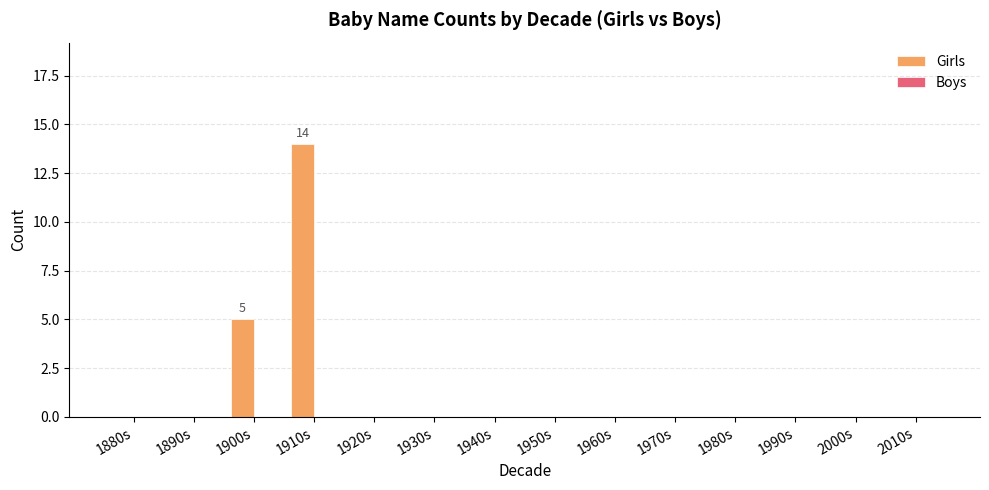

How many series are shown in this chart?

1